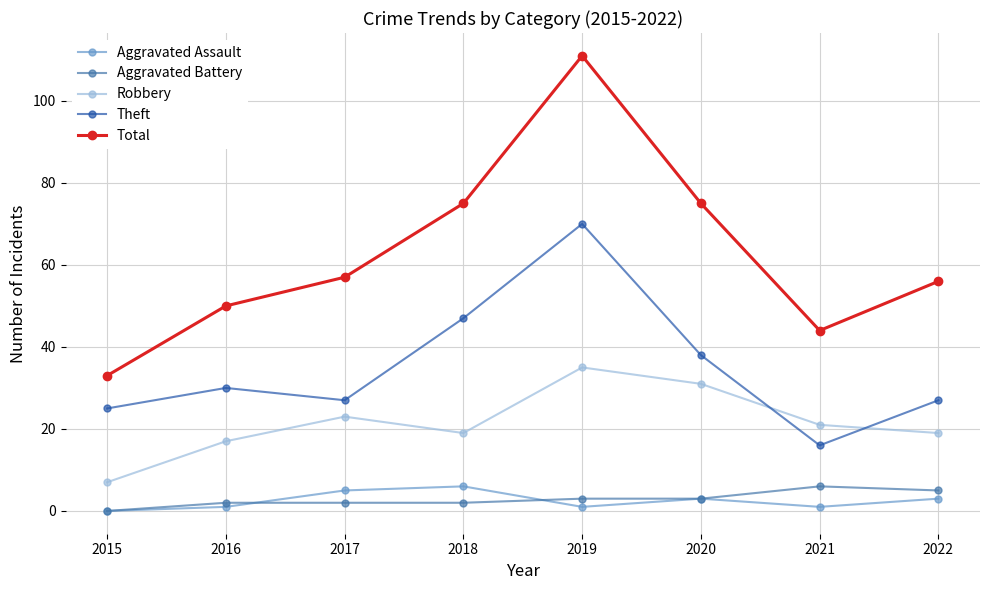

At which category is the sum across all series the highest?

2019